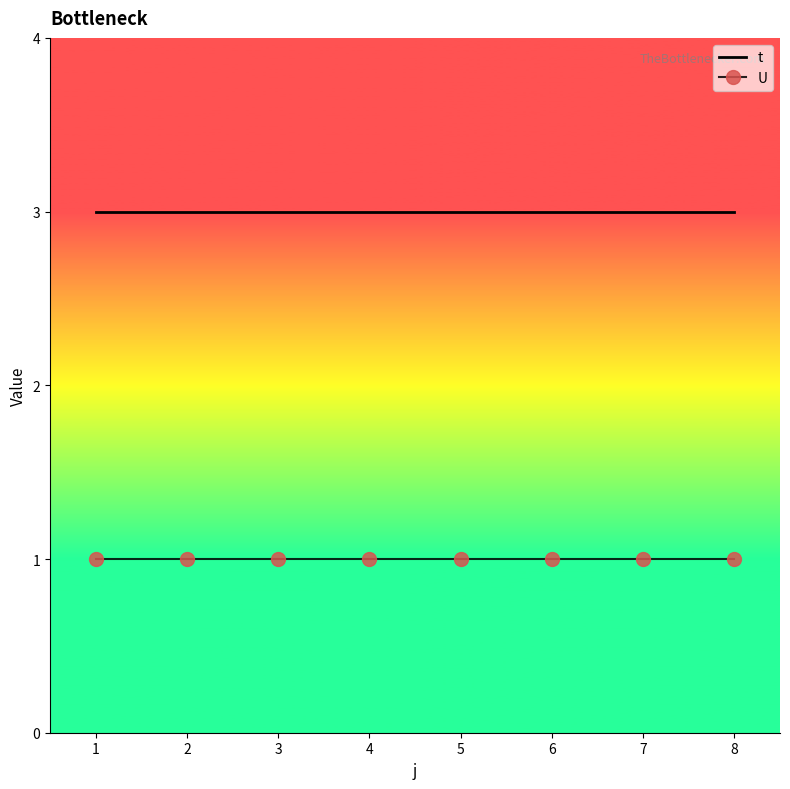

What is the highest value of the t series?

3